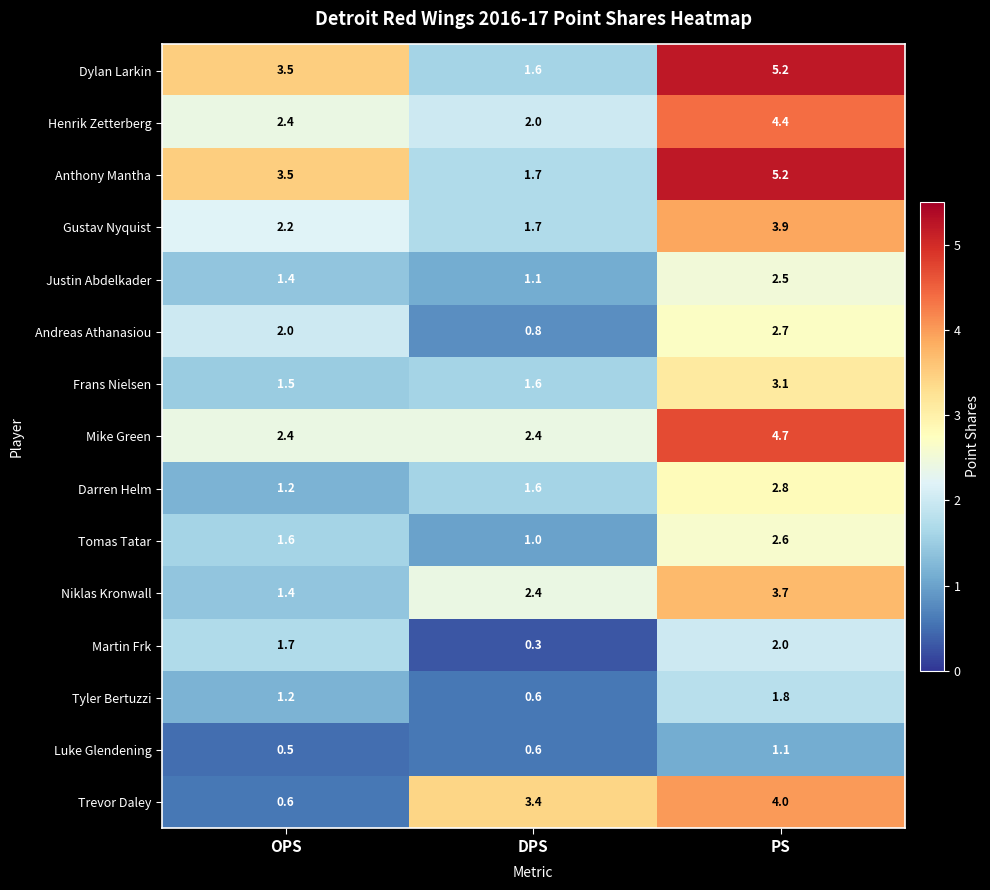

Which series changed the most between OPS and PS?

Trevor Daley